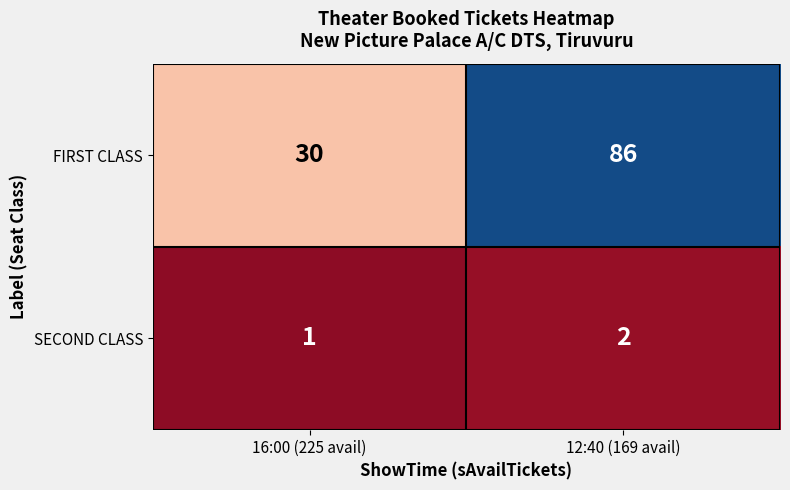

What is the average value of the FIRST CLASS series?

58